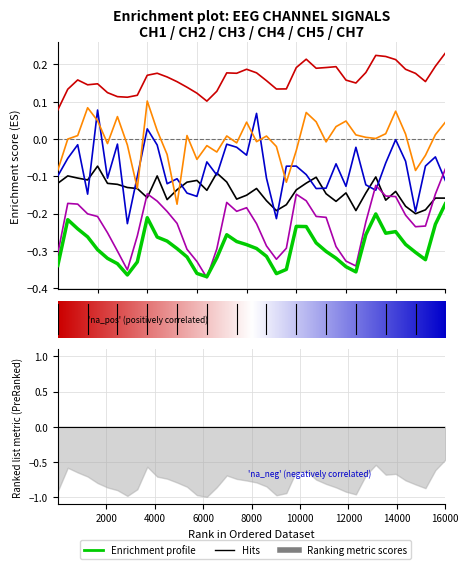

At which label does CH2 reach its minimum?

37